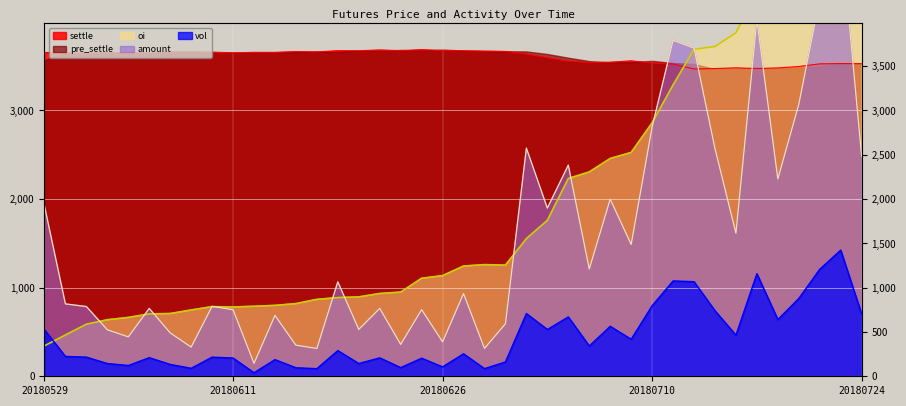

What is the lowest value of the vol series?

40